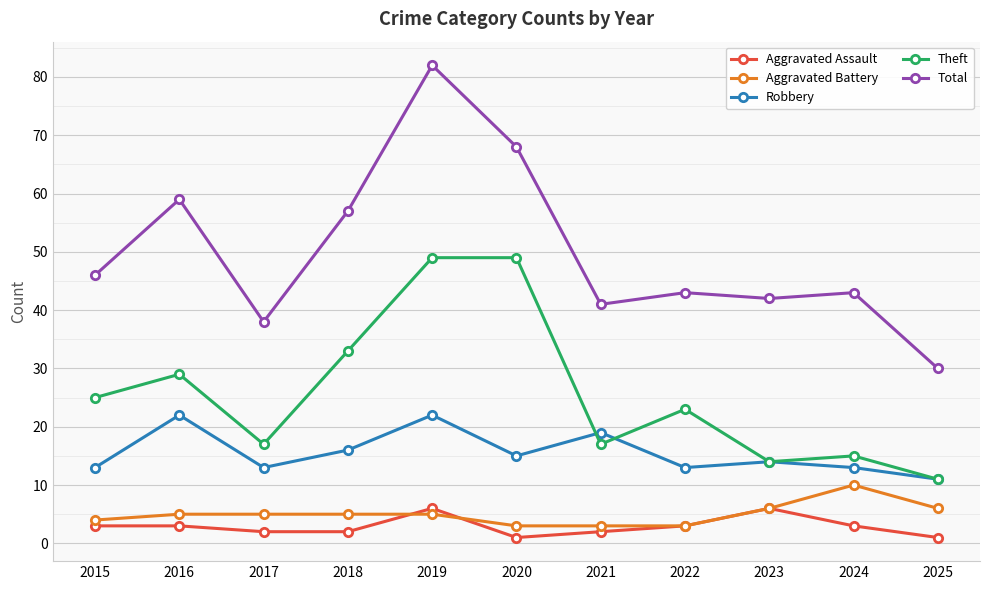

What is the sum of all Robbery values?

171